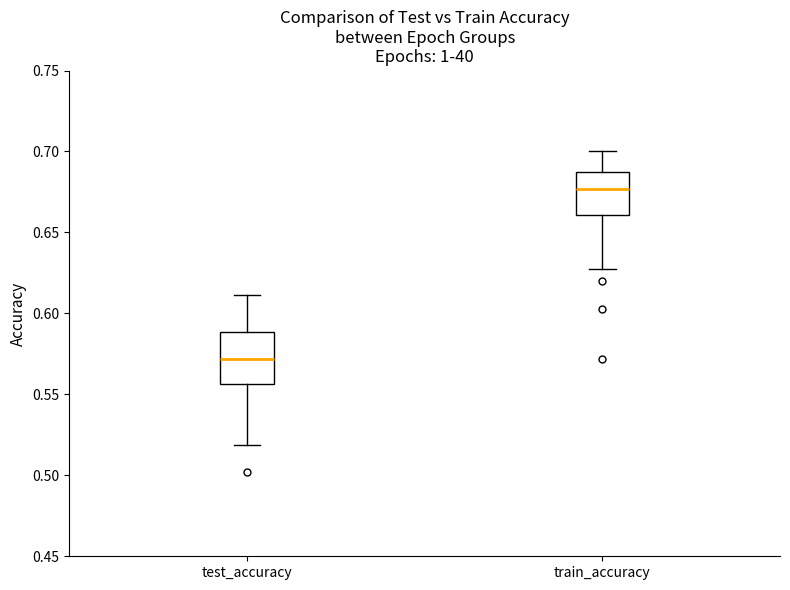

Where does the lower whisker of the box for test_accuracy end on the y-axis? The values are not printed on the chart, so give them approximately, as read against the axis.

0.520